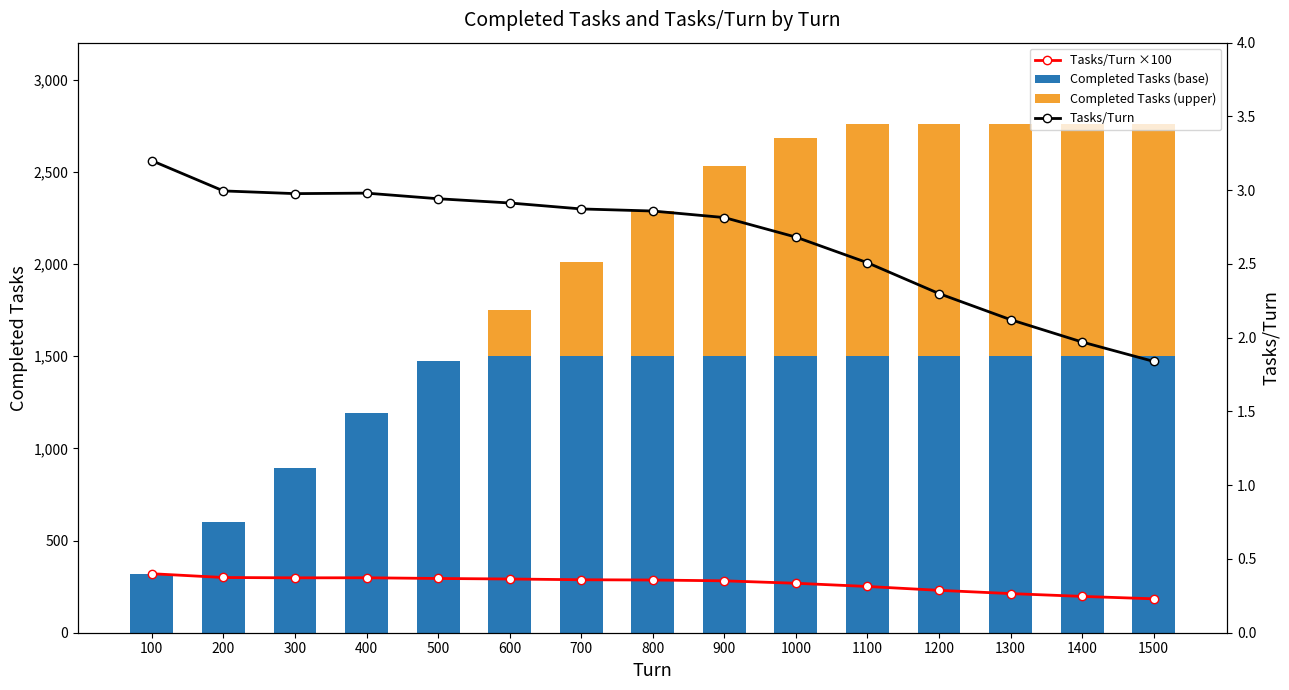

Rank the series by their maximum value, from highest to lowest.

Completed Tasks (base), Completed Tasks (upper), Tasks/Turn ×100, Tasks/Turn